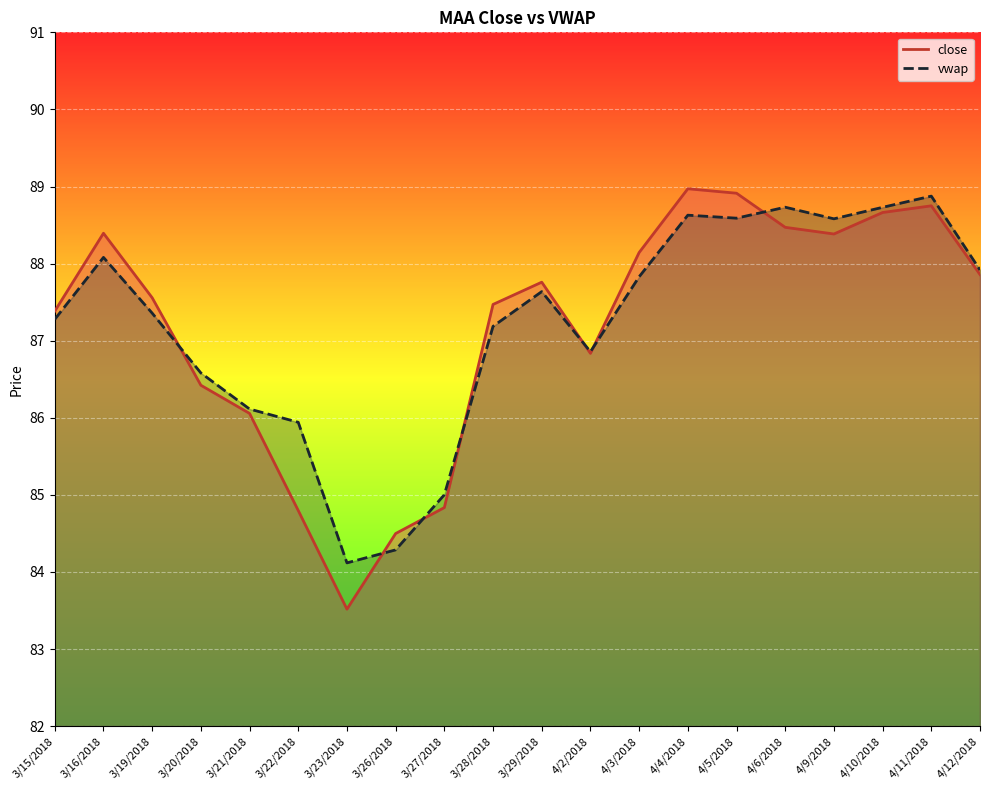

What are all the series names shown in the legend?

close, vwap